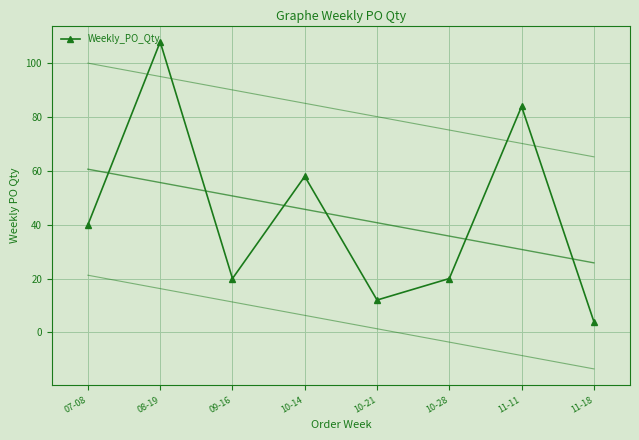

What is the label of the 4th point from the left?

10-14